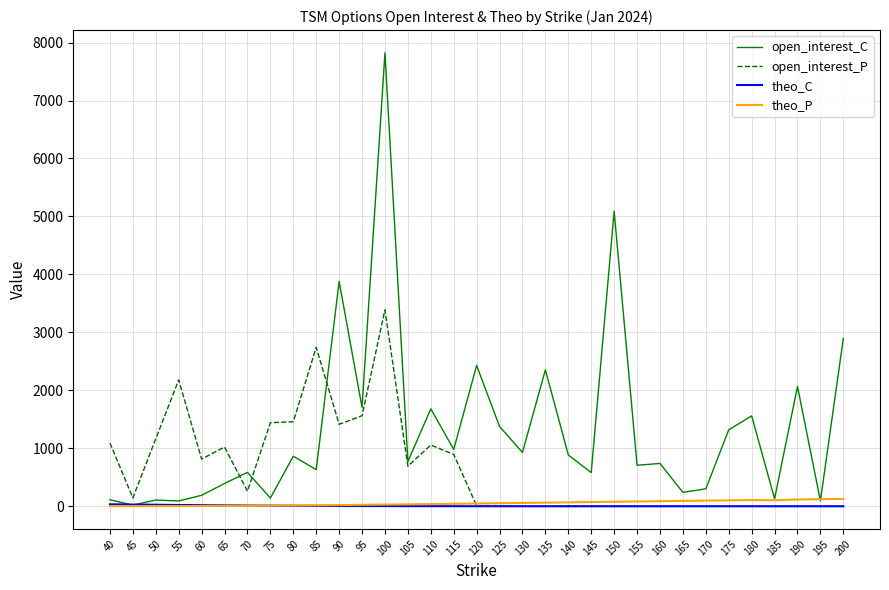

Which series changed the most between 130 and 135?

open_interest_C